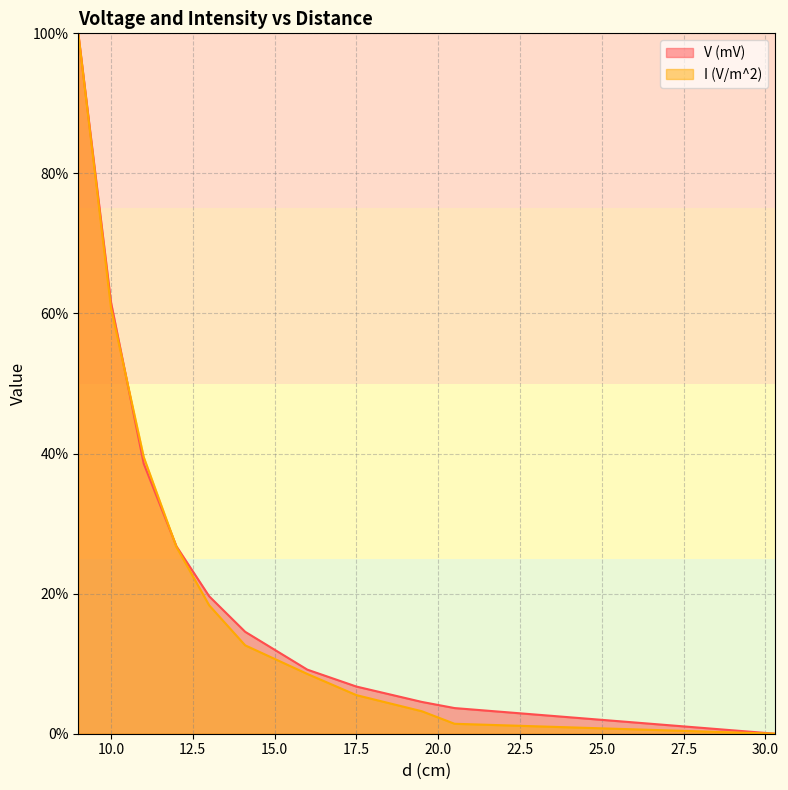

Is the value of V (mV) at 16 greater than the value of I (V/m^2) at 16?

Yes